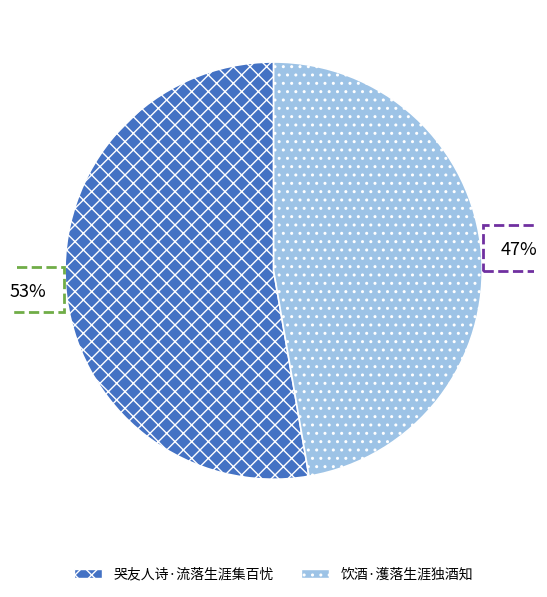

How many slices are in this pie chart?

2